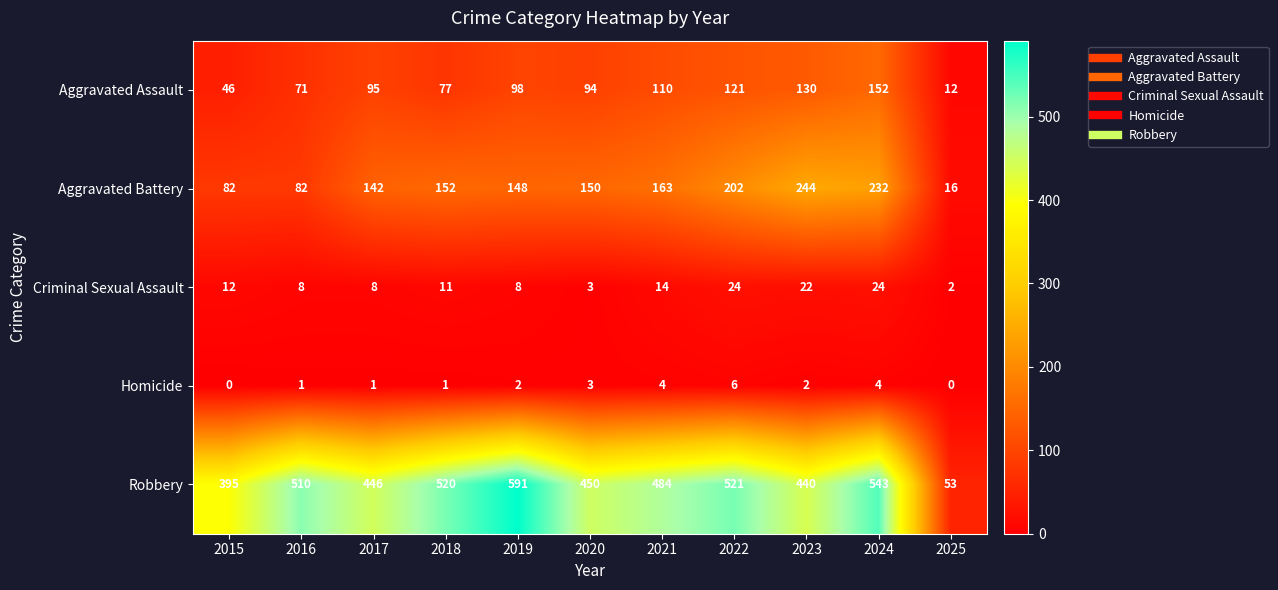

What value does the Aggravated Battery series have at 2022, to the nearest 5?

200